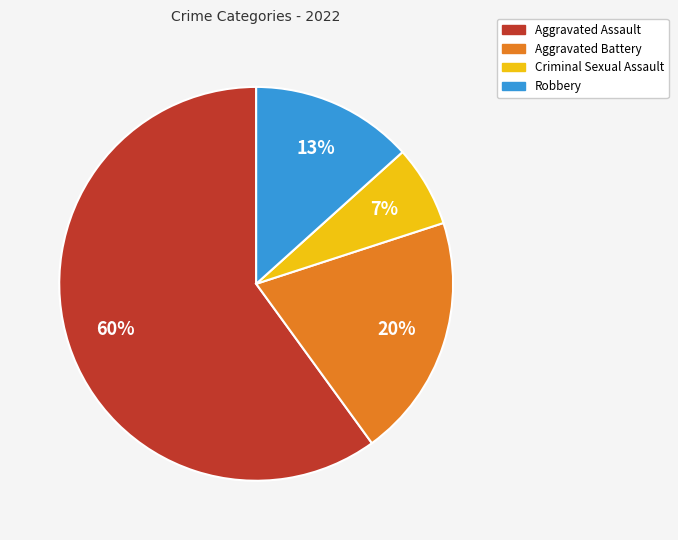

How many slices are in this pie chart?

4